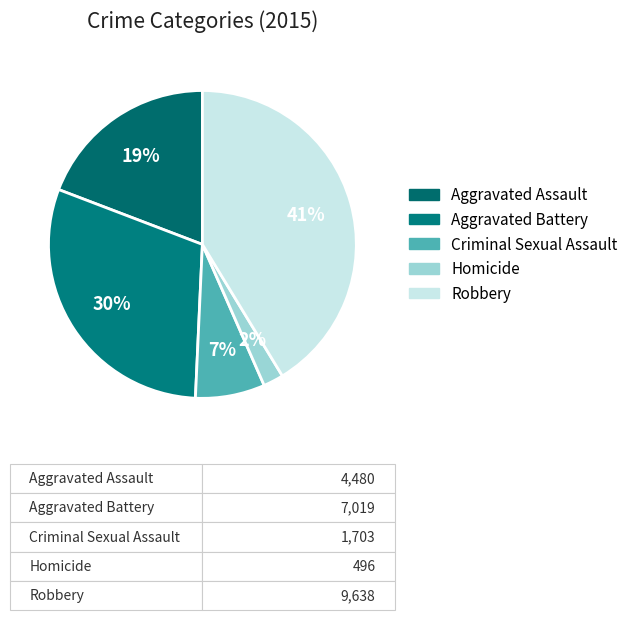

Which has a higher value, Criminal Sexual Assault or Aggravated Assault?

Aggravated Assault